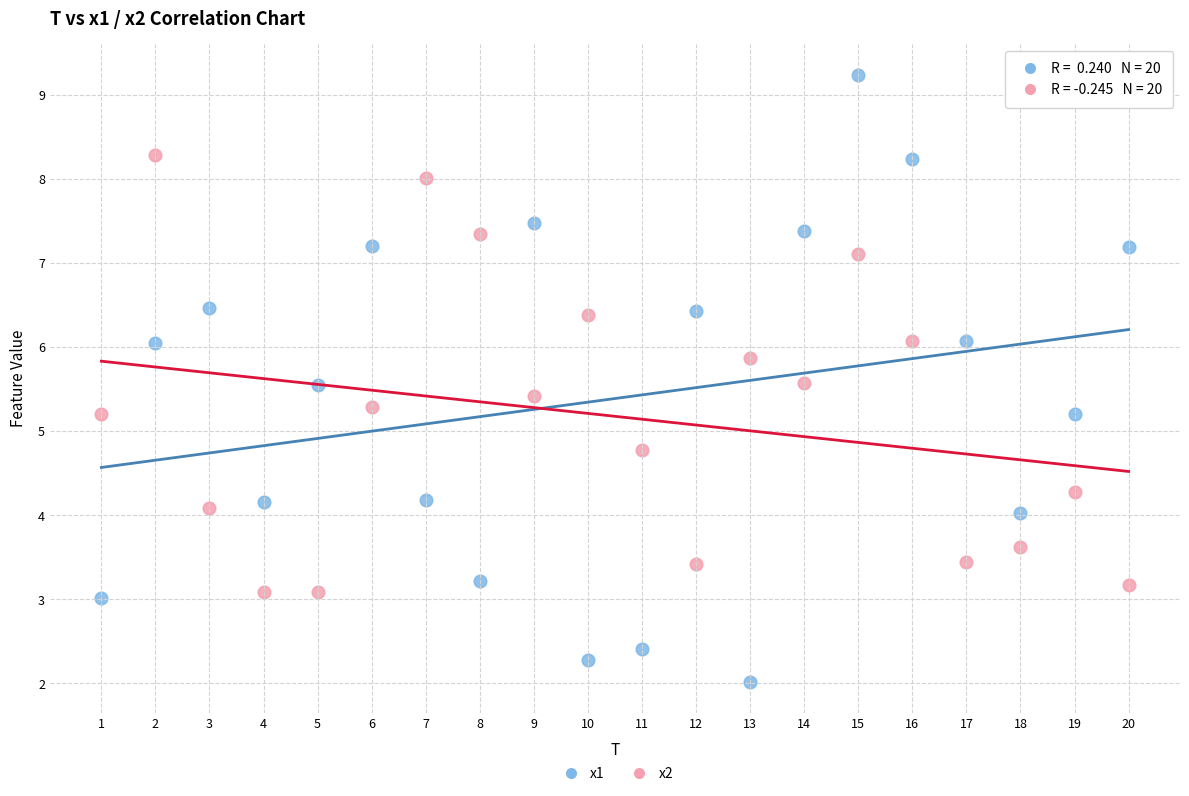

Which series reaches the maximum Y coordinate?

x1